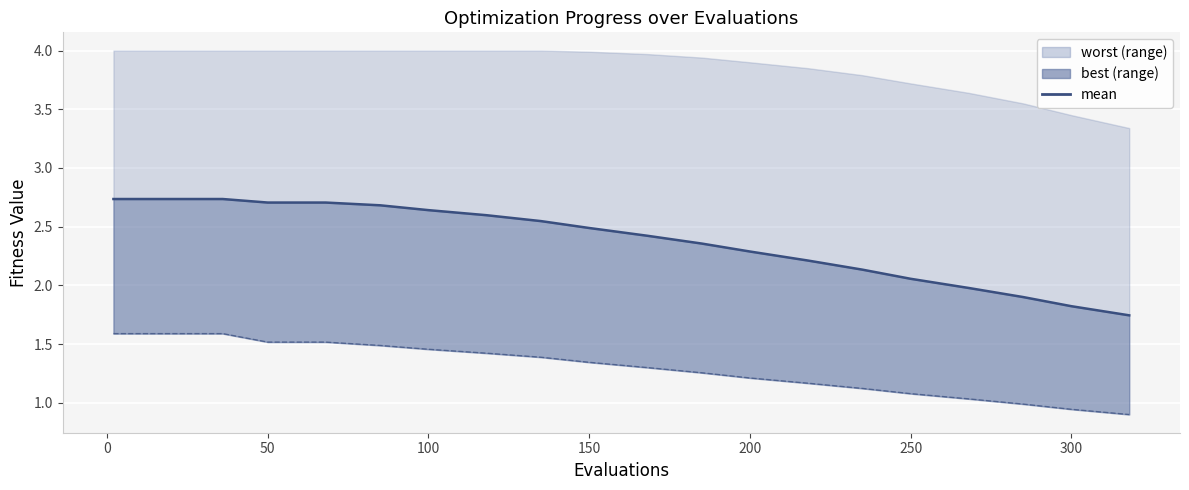

True or false: the data shows 4.4 at 200.

False